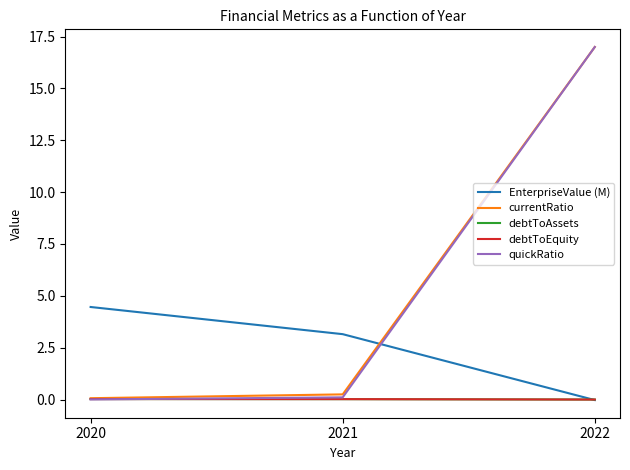

Is it true that debtToAssets equals 0.0 at 2021?

True